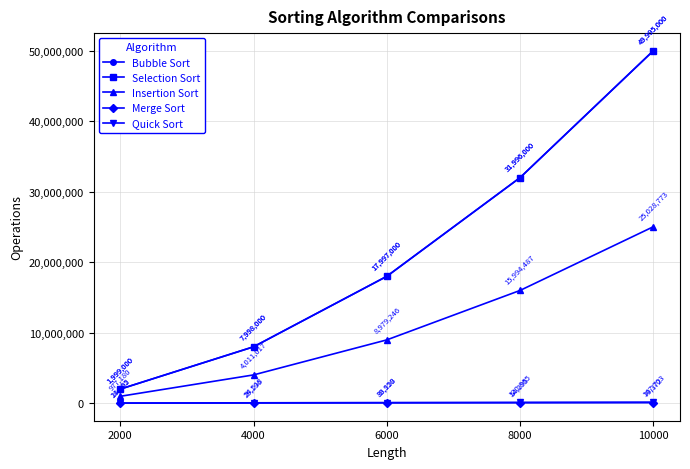

Does the chart have visible grid lines?

Yes